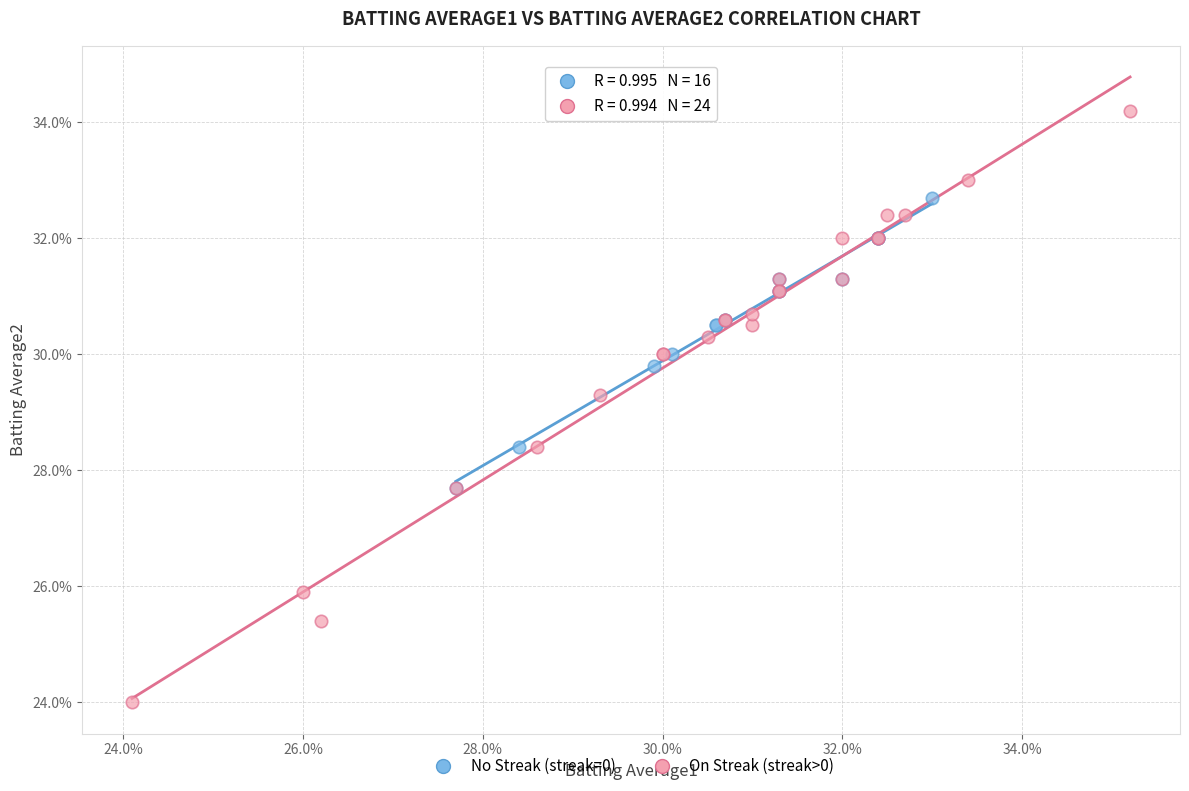

What are all the series names shown in the legend?

No Streak (streak=0), On Streak (streak>0)